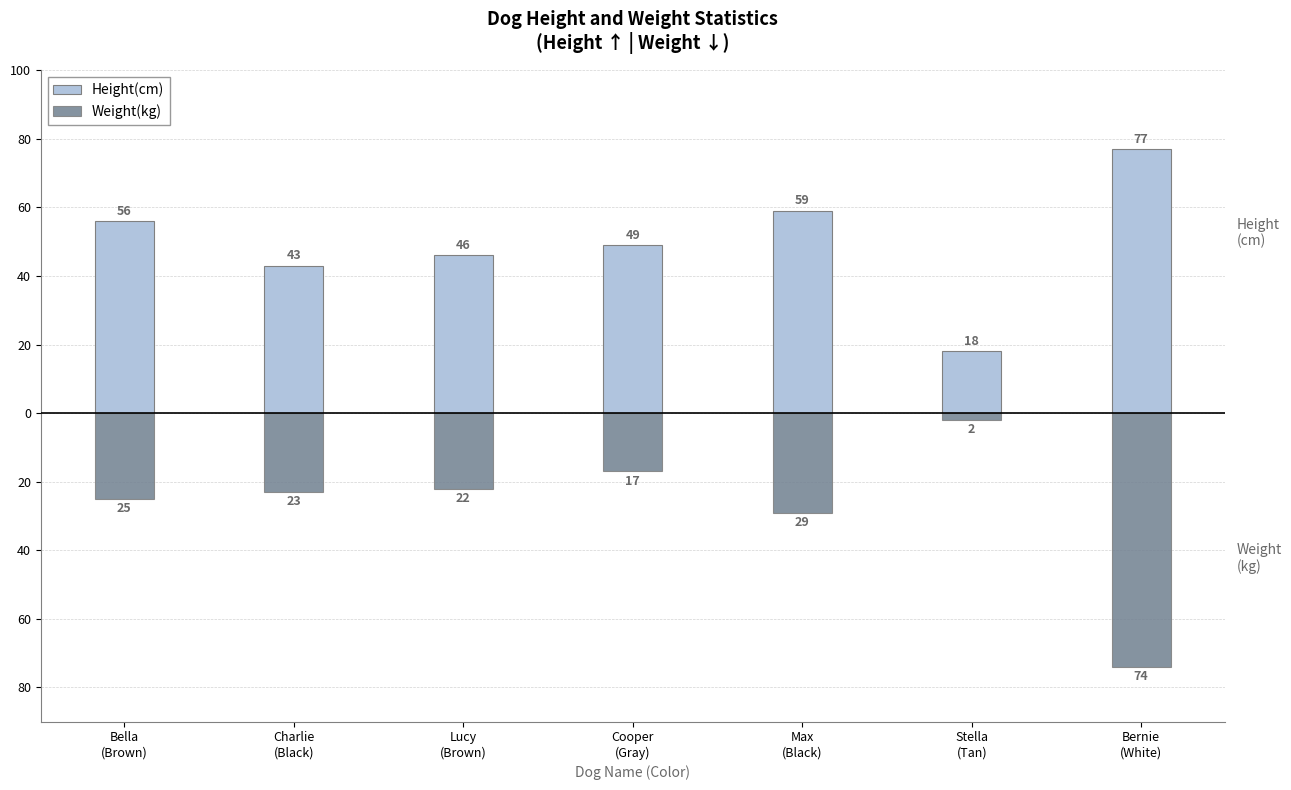

Which series has the largest total across all categories?

Height(cm)